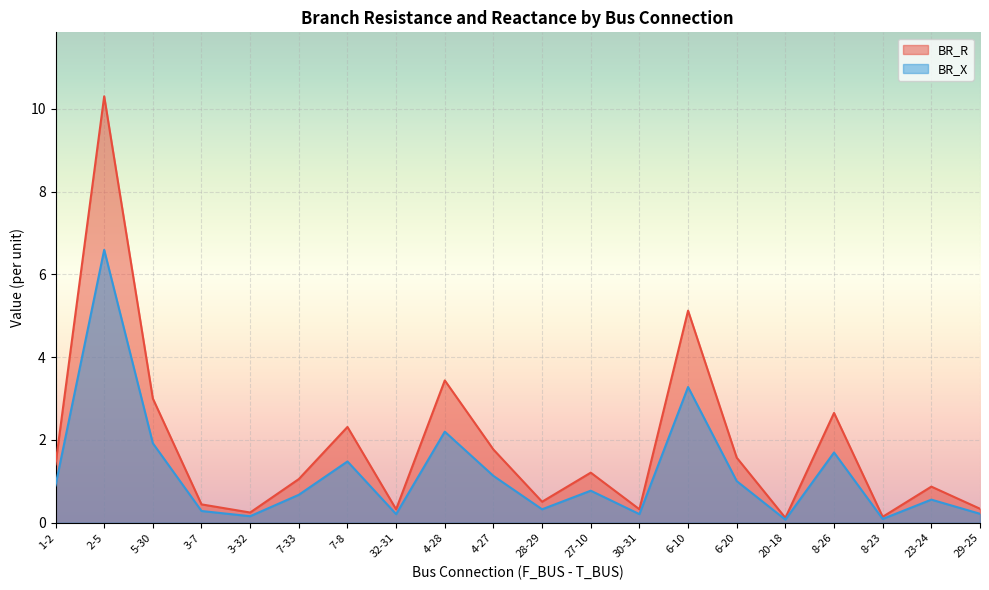

Reading left to right, what are all the values shown in this chart?

BR_R: 1.4	10.3	3.0	0.4	0.2	1.1	2.3	0.3	3.4	1.8	0.5	1.2	0.3	5.1	1.6	0.1	2.7	0.1	0.9	0.3
BR_X: 0.9	6.6	1.9	0.3	0.2	0.7	1.5	0.2	2.2	1.1	0.3	0.8	0.2	3.3	1.0	0.1	1.7	0.1	0.6	0.2